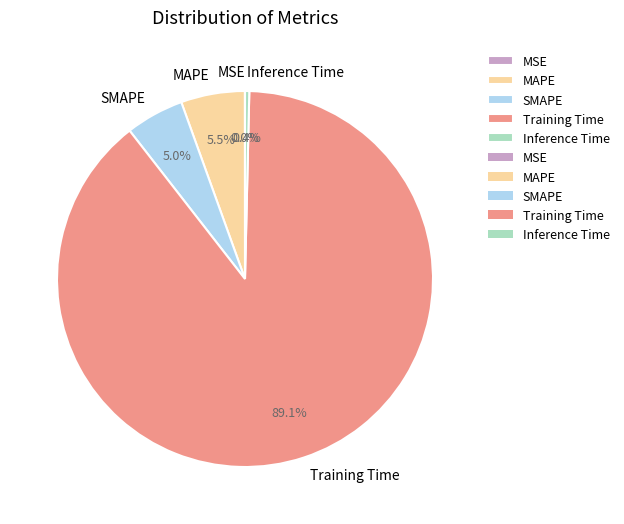

The MAPE slice represents 17% of the pie. True or false?

False